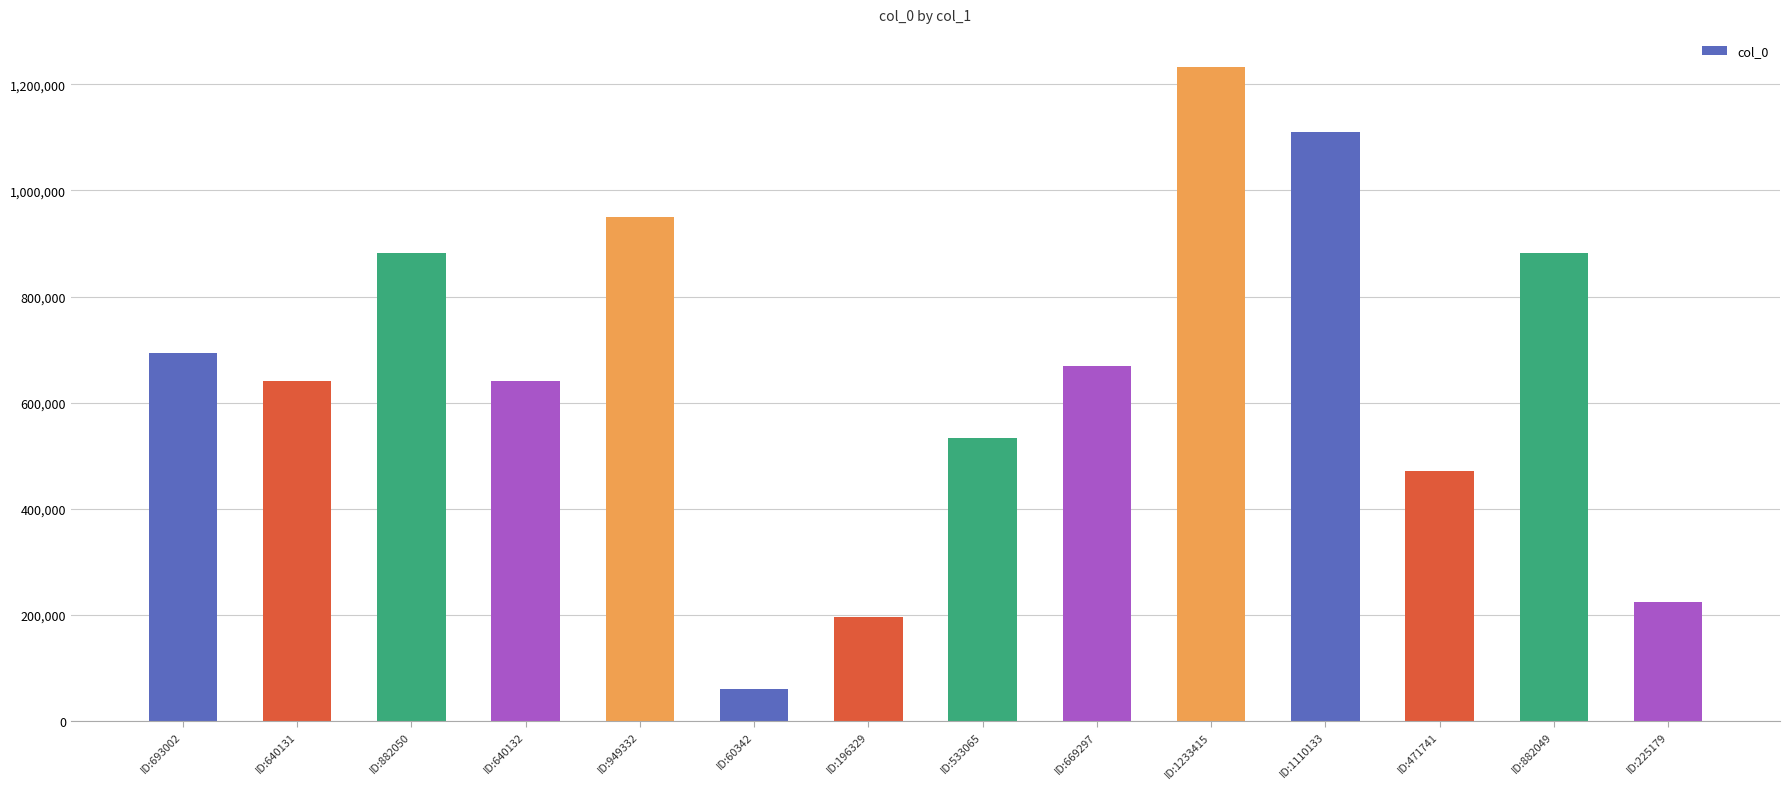

Which has a higher value, ID:693002 or ID:949332?

ID:949332